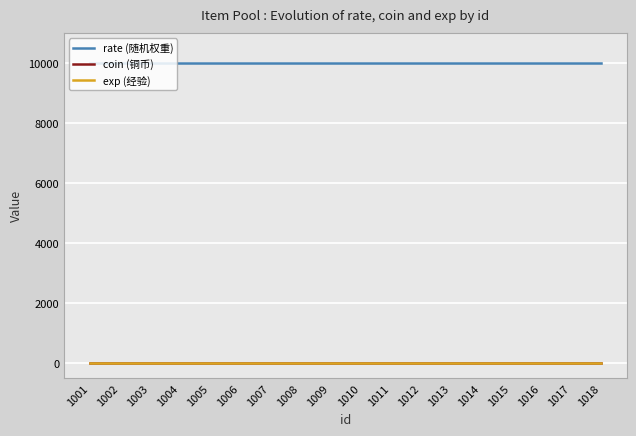

Is this an area chart (filled region under the line)?

No